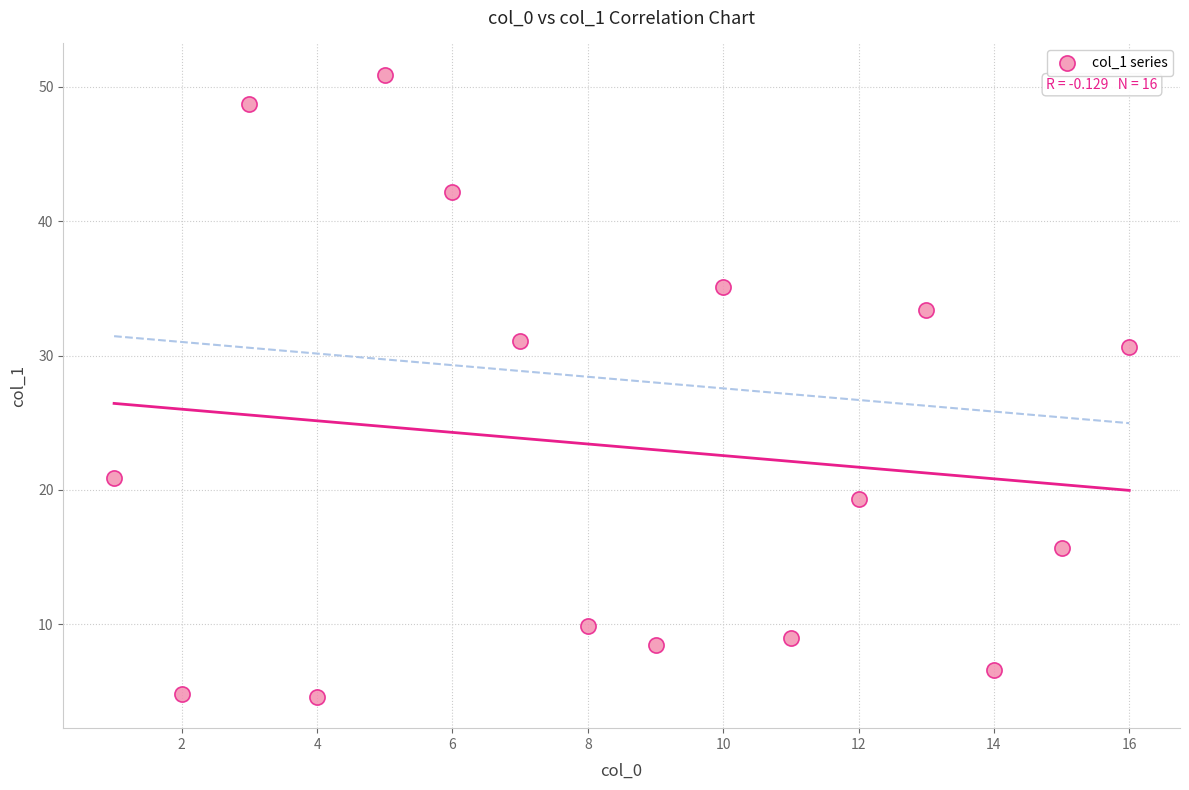

What is the range of Y values (max minus min)?

46.3